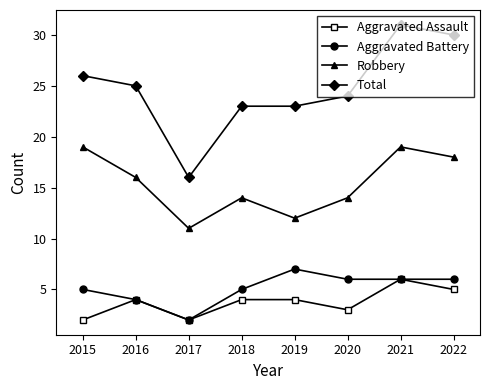

What is the sum of the Total values at 2015 and 2019?

49